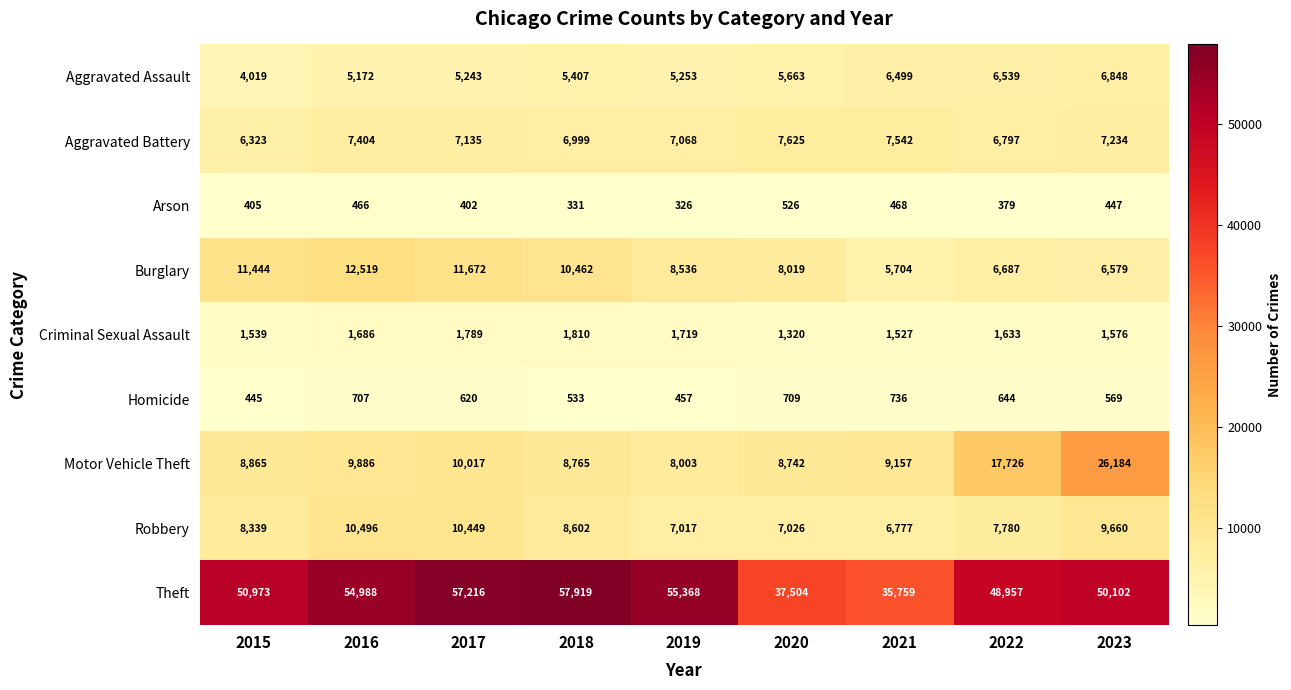

At which category is the sum across all series the highest?

2023